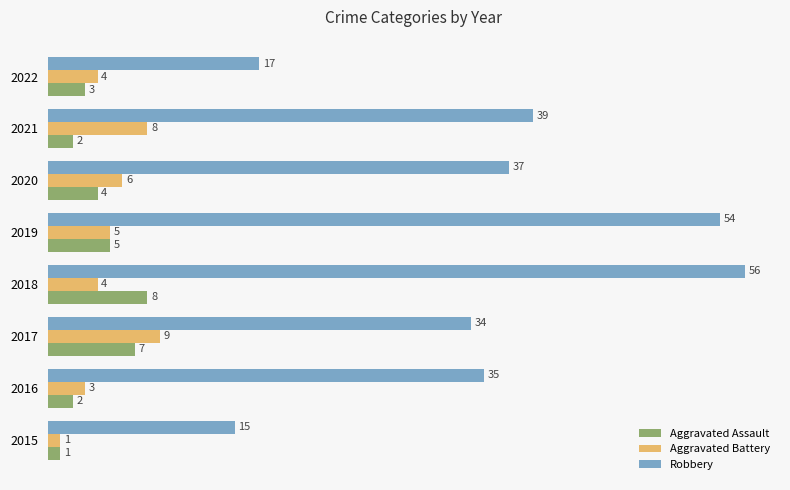

True or false: Aggravated Battery has a value of 4 at 2022.

True